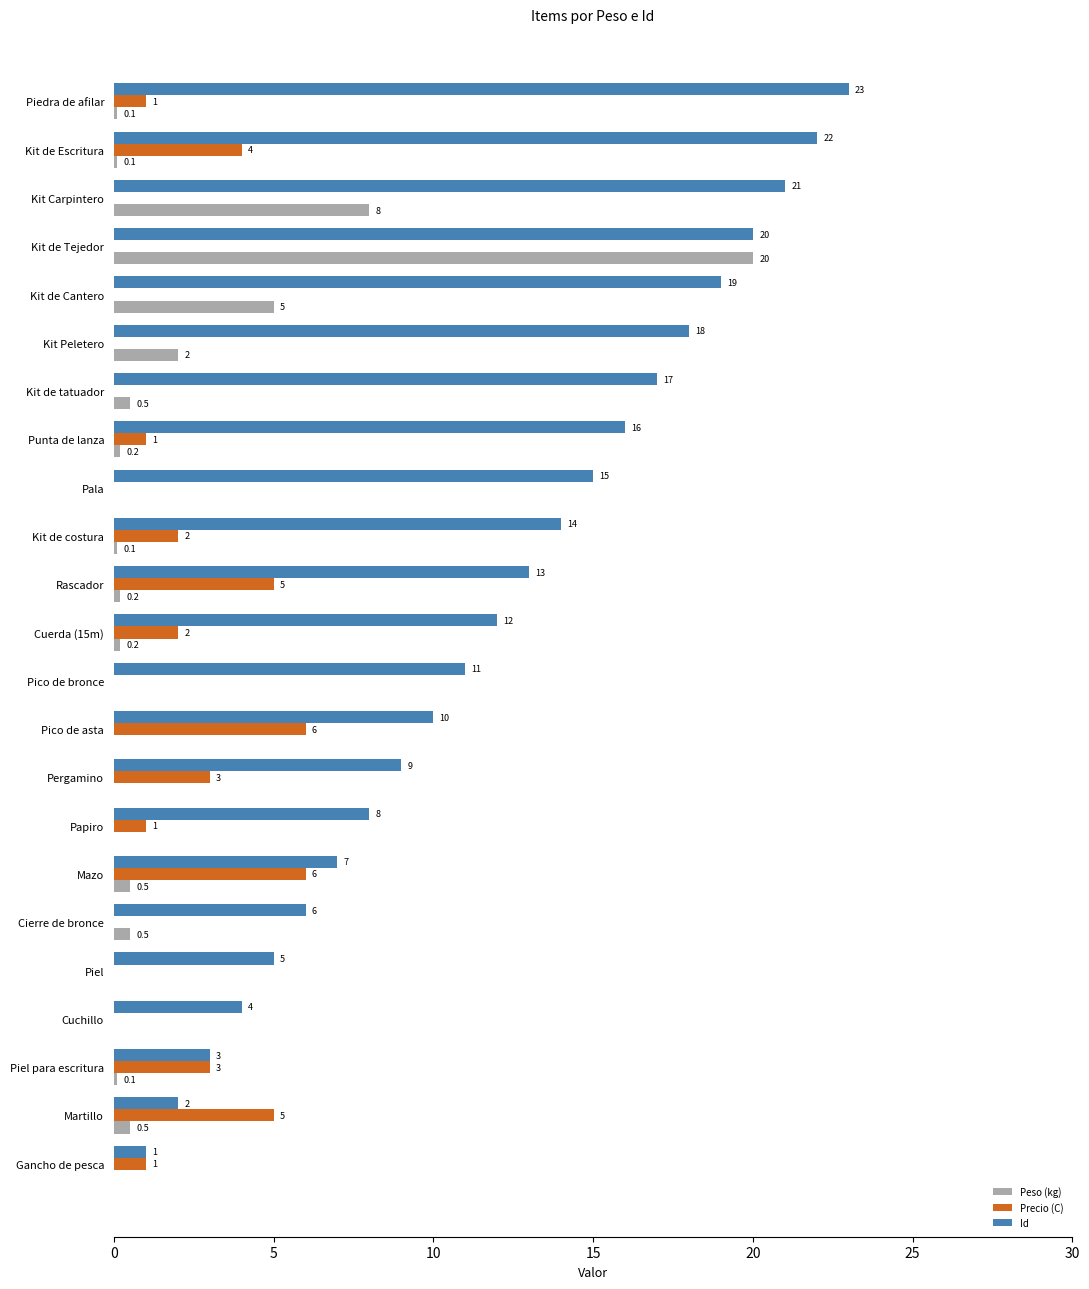

What is the total value across all series at Pergamino?

12.0